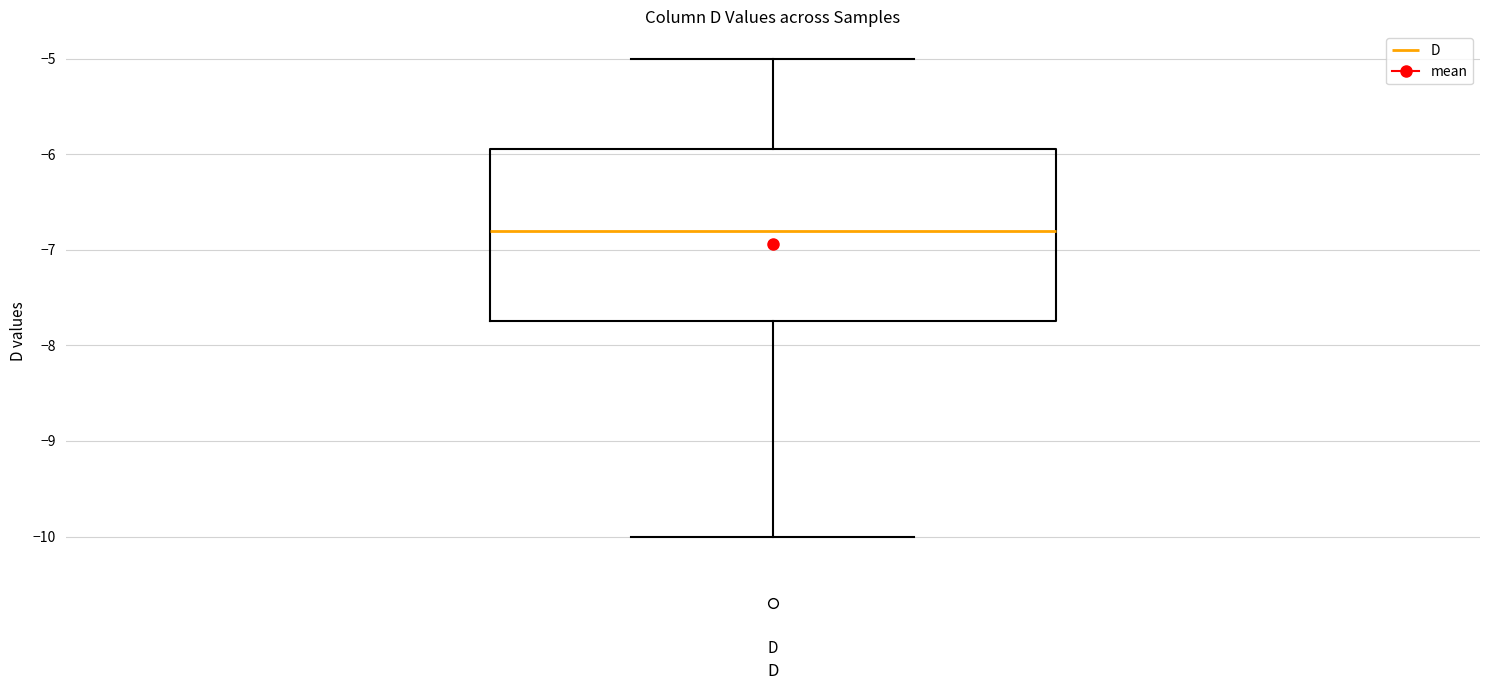

Read this box plot against the y-axis: the position of the median line, the range covered by the box, and the ends of both whiskers. The values are not printed on the chart, so give them approximately, as read against the axis.

median -6.8, box -7.7 to -5.9, whiskers -10.0 to -5.0